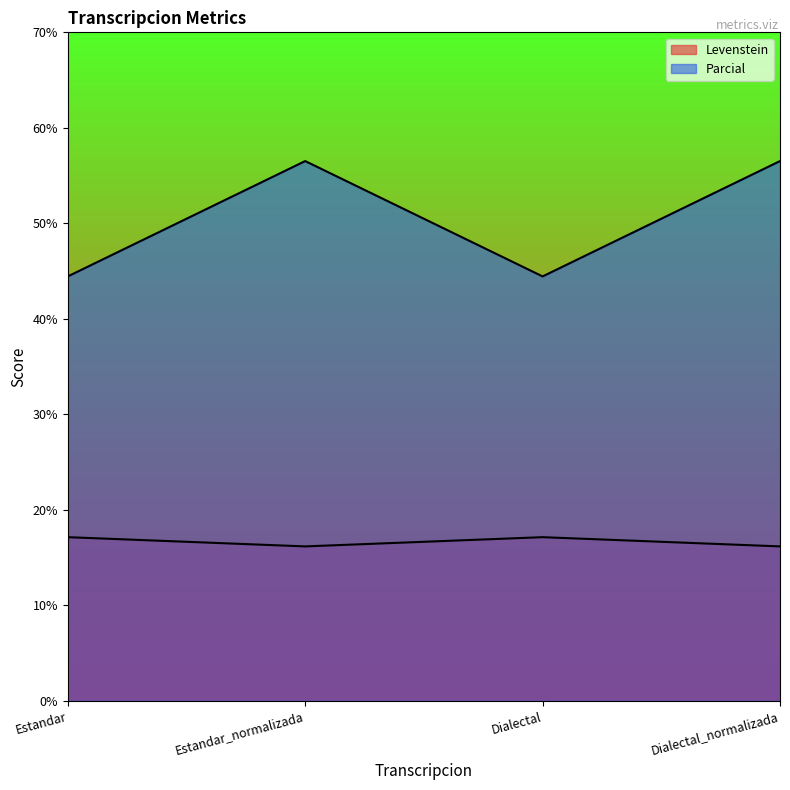

What is the maximum value shown in the chart?

56.5